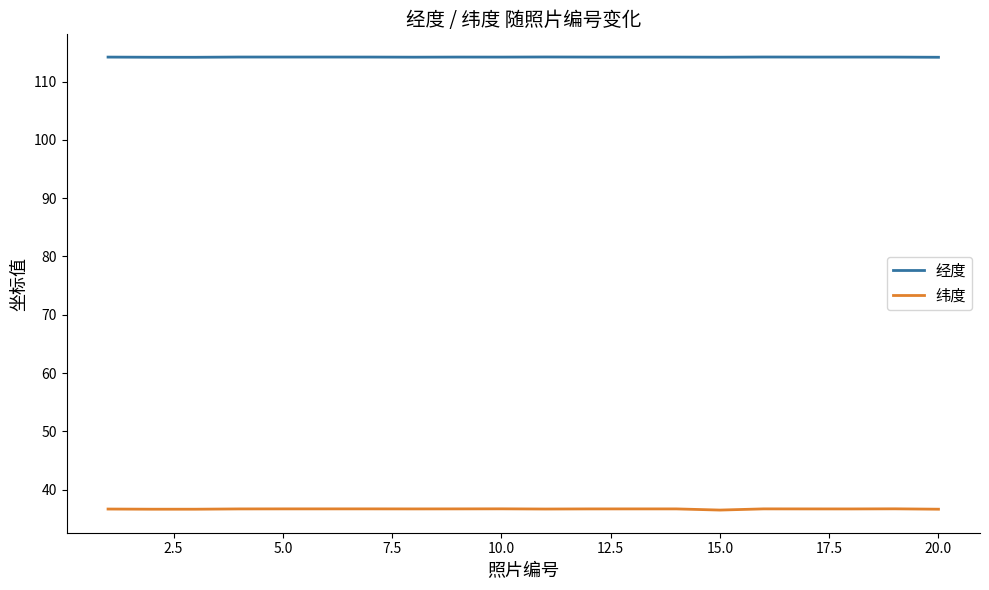

True or false: 纬度 and 经度 cross at least once.

False